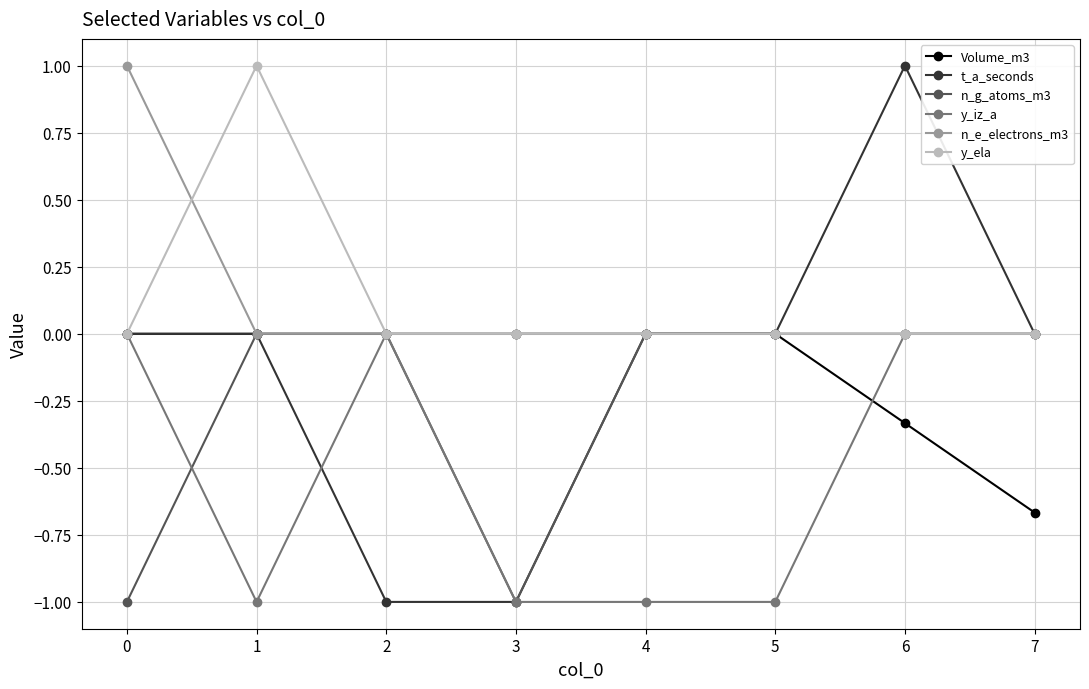

True or false: y_ela has a value of 0.6 at 7.

False